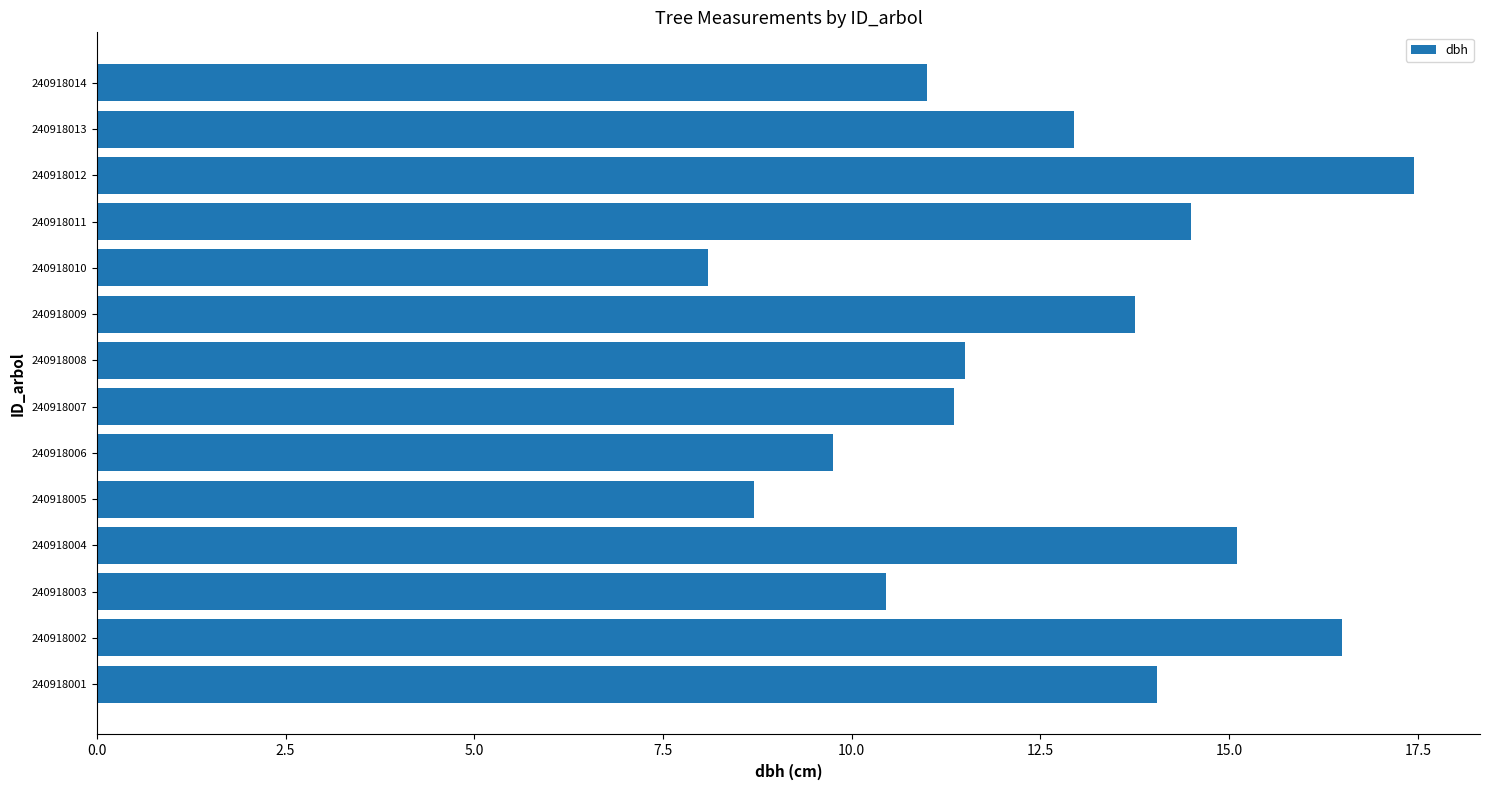

What is the difference between the values at 240918011 and 240918008?

3.0